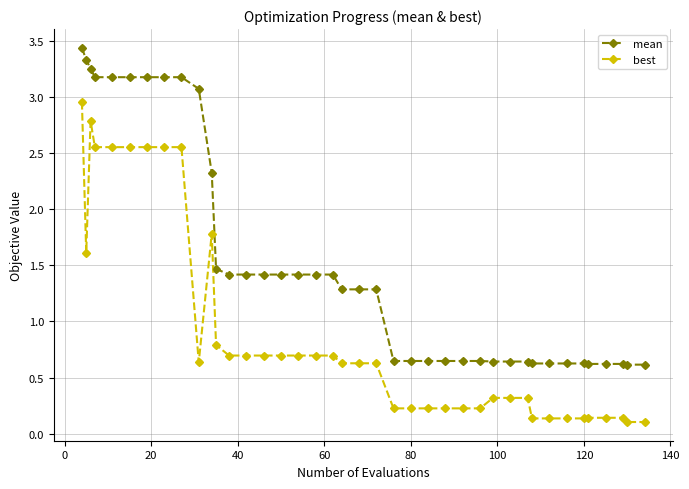

Which series has the largest total across all categories?

mean